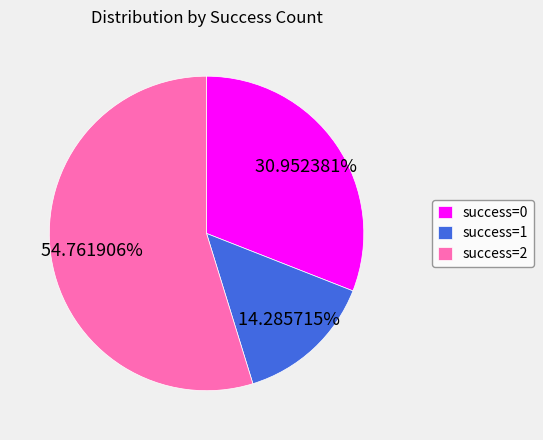

Do success=0 and success=2 together represent more than half of the pie?

Yes